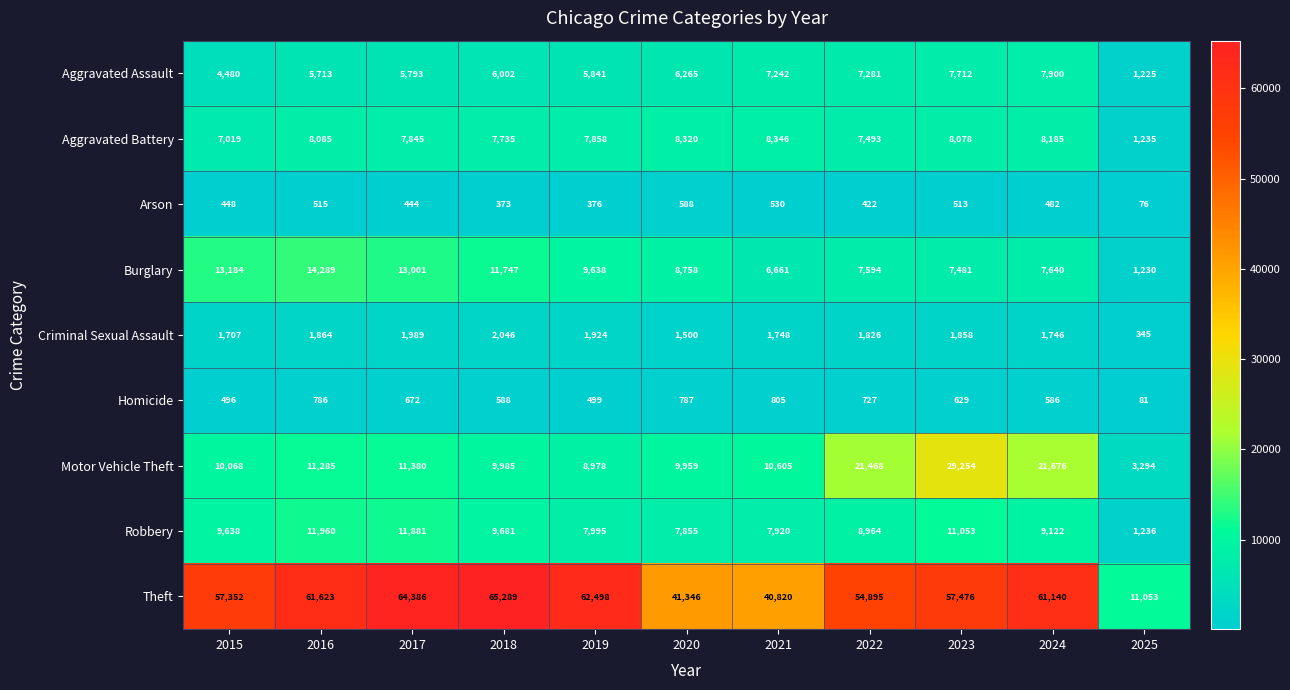

Which series changed the most between 2018 and 2023?

Motor Vehicle Theft